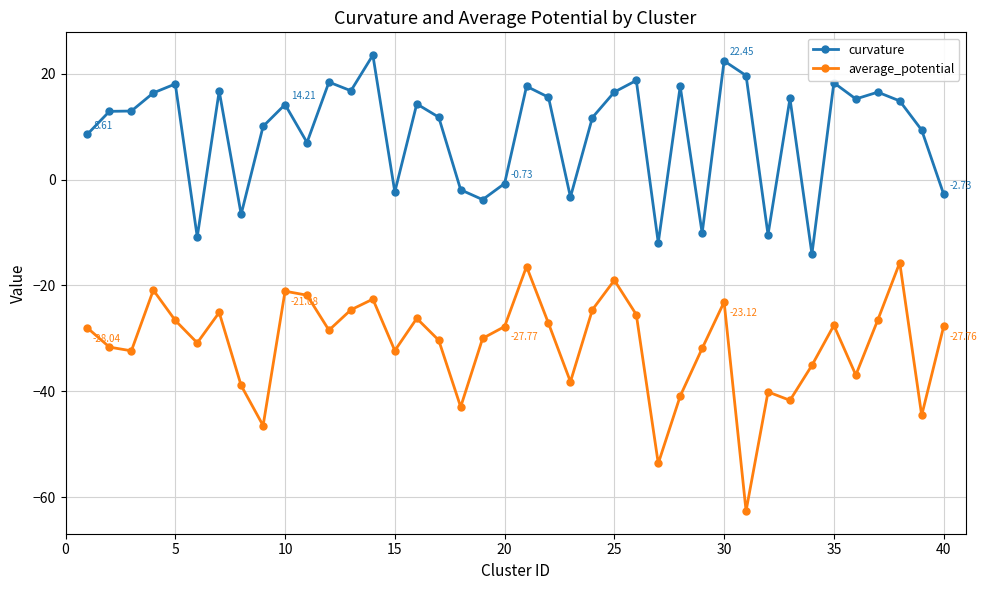

Which series has the widest spread of values?

average_potential